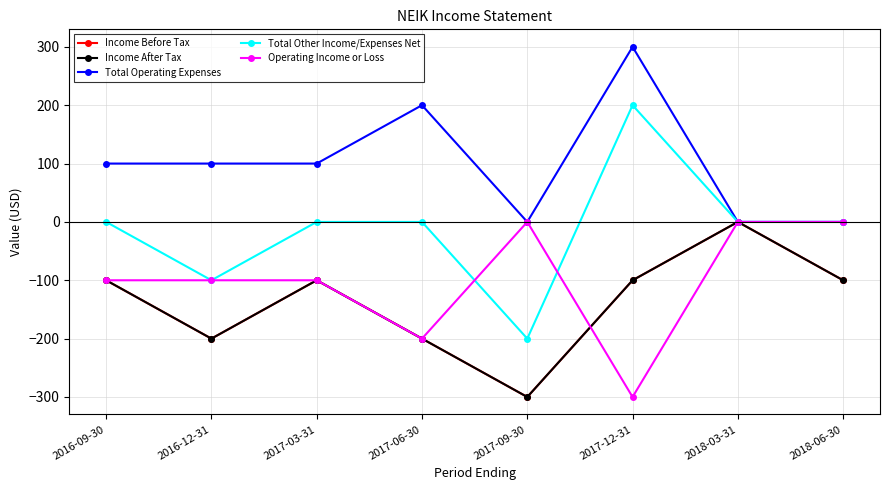

Reading right to left, list all the values displayed in this chart.

Income Before Tax: 2018-06-30=-100	2018-03-31=0	2017-12-31=-100	2017-09-30=-300	2017-06-30=-200	2017-03-31=-100	2016-12-31=-200	2016-09-30=-100
Income After Tax: 2018-06-30=-100	2018-03-31=0	2017-12-31=-100	2017-09-30=-300	2017-06-30=-200	2017-03-31=-100	2016-12-31=-200	2016-09-30=-100
Total Operating Expenses: 2018-06-30=0	2018-03-31=0	2017-12-31=300	2017-09-30=0	2017-06-30=200	2017-03-31=100	2016-12-31=100	2016-09-30=100
Total Other Income/Expenses Net: 2018-06-30=0	2018-03-31=0	2017-12-31=200	2017-09-30=-200	2017-06-30=0	2017-03-31=0	2016-12-31=-100	2016-09-30=0
Operating Income or Loss: 2018-06-30=0	2018-03-31=0	2017-12-31=-300	2017-09-30=0	2017-06-30=-200	2017-03-31=-100	2016-12-31=-100	2016-09-30=-100